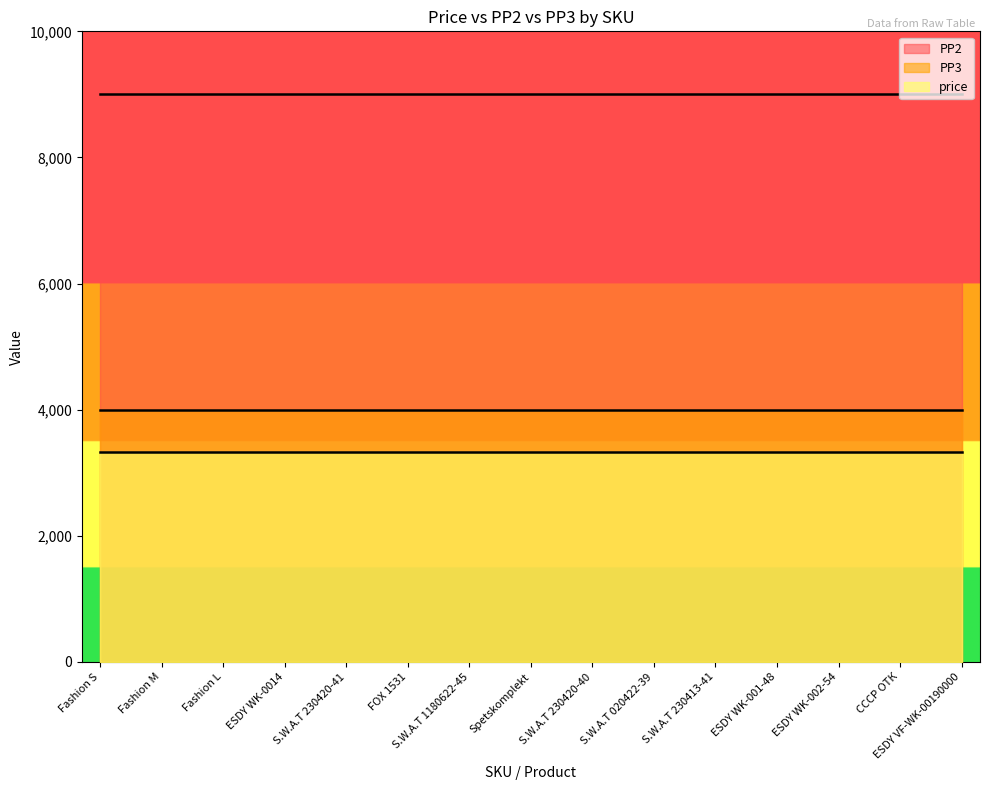

Is the value of PP3 at S.W.A.T 230413-41 greater than the value of price at СССР ОТК?

Yes